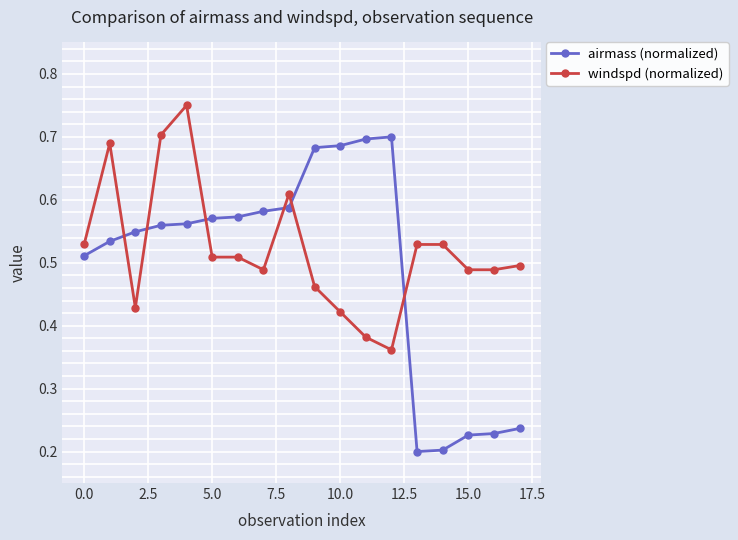

List the series in order of their peak value, highest first.

windspd (normalized), airmass (normalized)